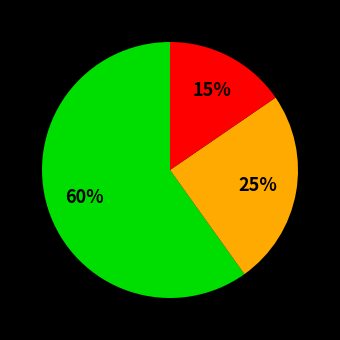

Is there a majority slice in this chart?

Yes